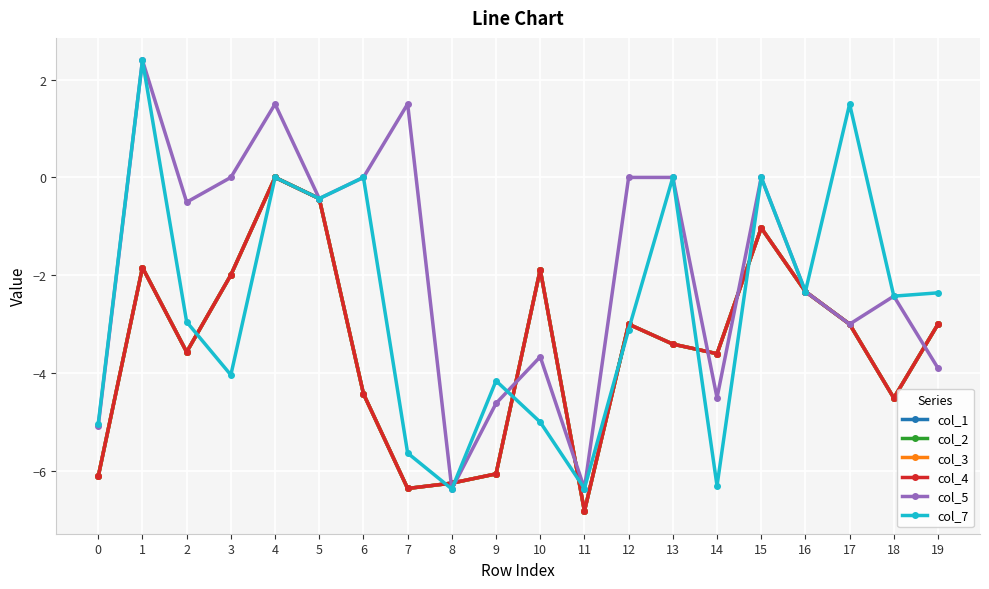

Which series has the largest range (max minus min)?

col_5